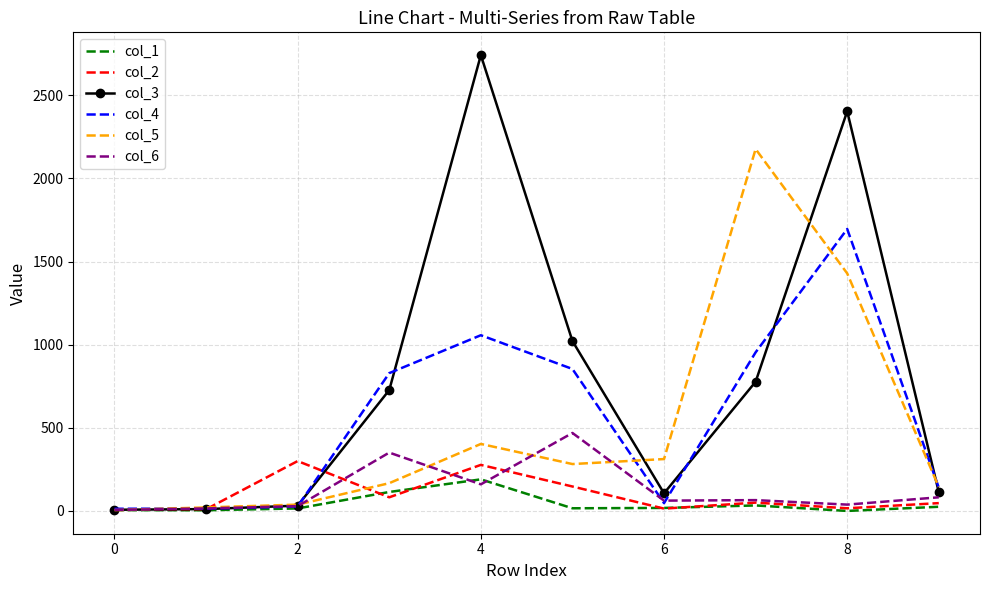

Which series has the largest total across all categories?

col_3